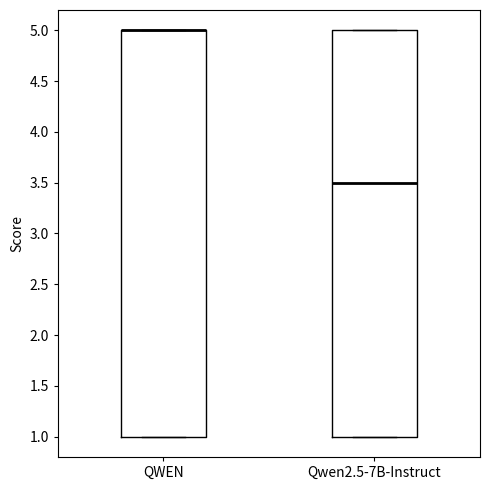

Reading left to right, transcribe this box plot: for each box, give where its median line is, the range the box spans, and where its two whiskers end, as read against the y-axis. The values are not printed on the chart, so give them approximately, as read against the axis.

QWEN: median 5.0 (drawn on the box's upper edge), box 1.0 to 5.0, whiskers 1.0 to 5.0
Qwen2.5-7B-Instruct: median 3.5, box 1.0 to 5.0, whiskers 1.0 to 5.0